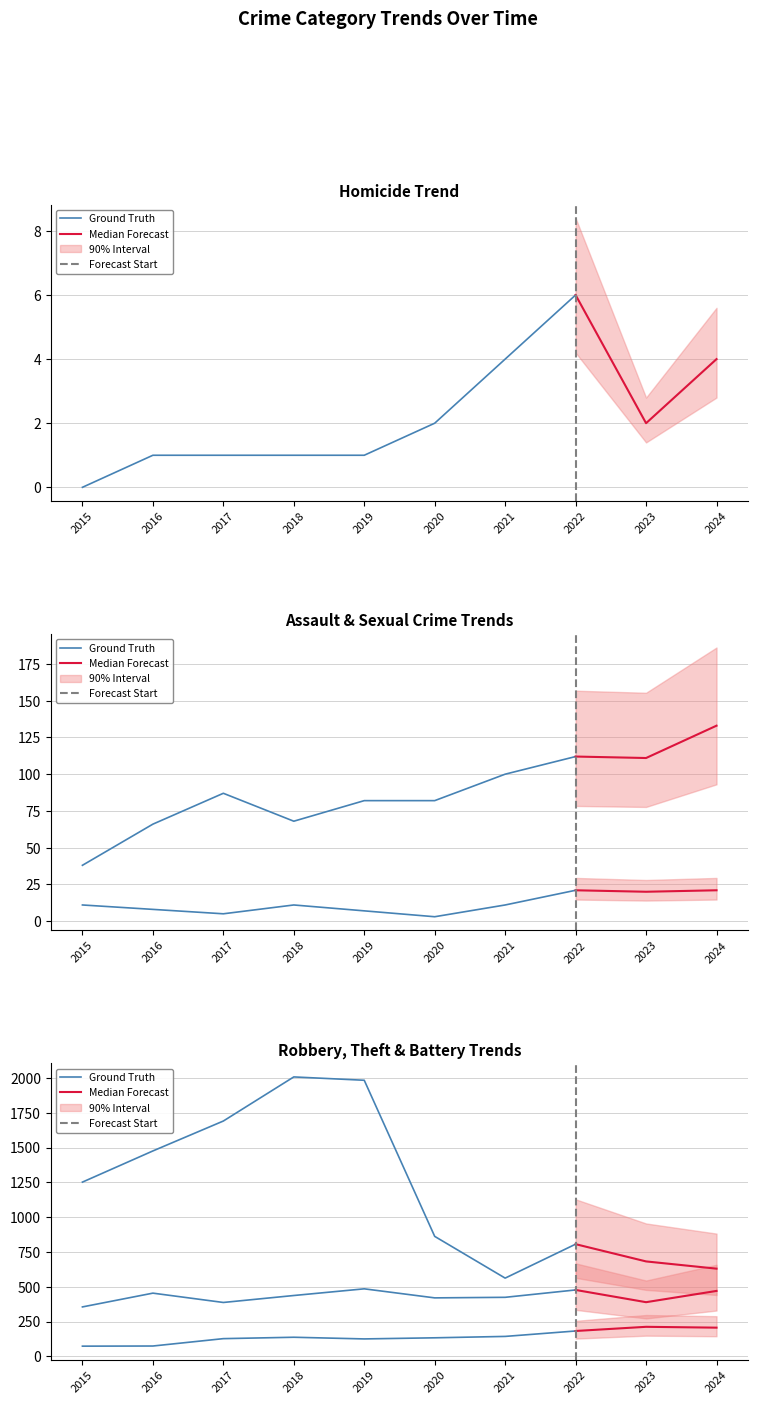

Which series has the widest spread of values?

Theft